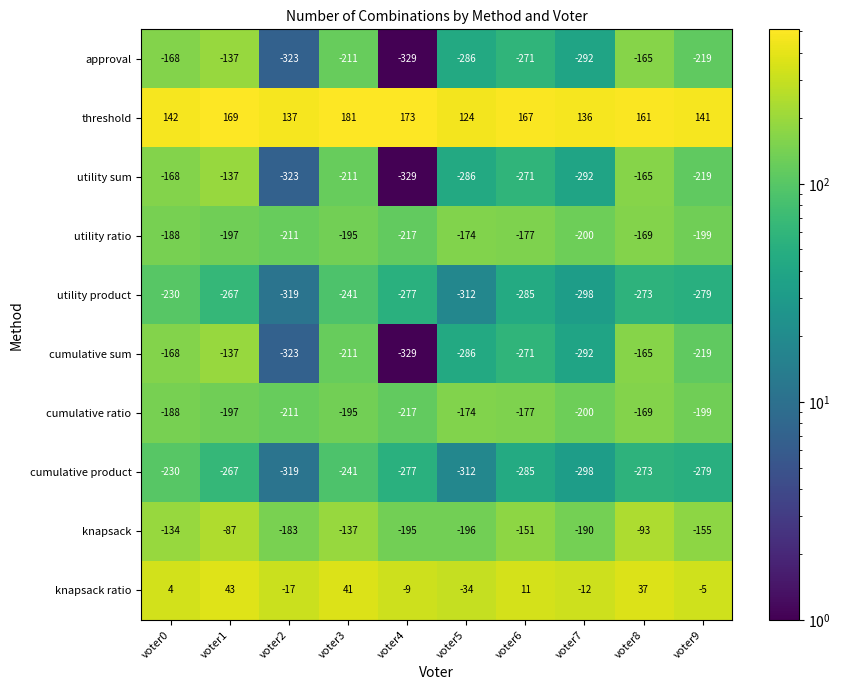

What is the highest value of the utility sum series?

-137